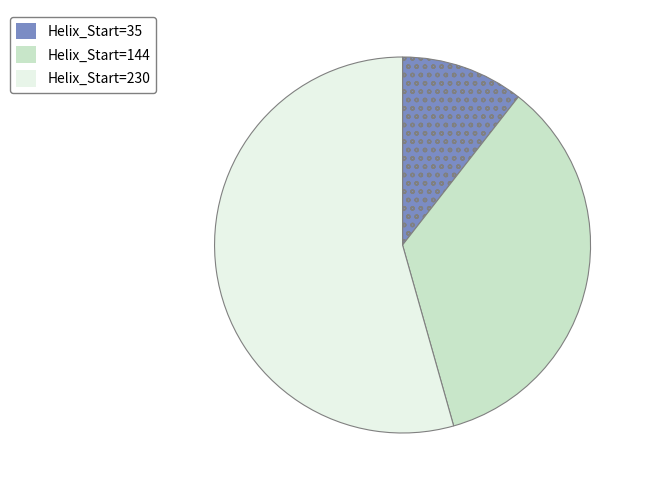

Which slice is the largest?

Helix_Start=230